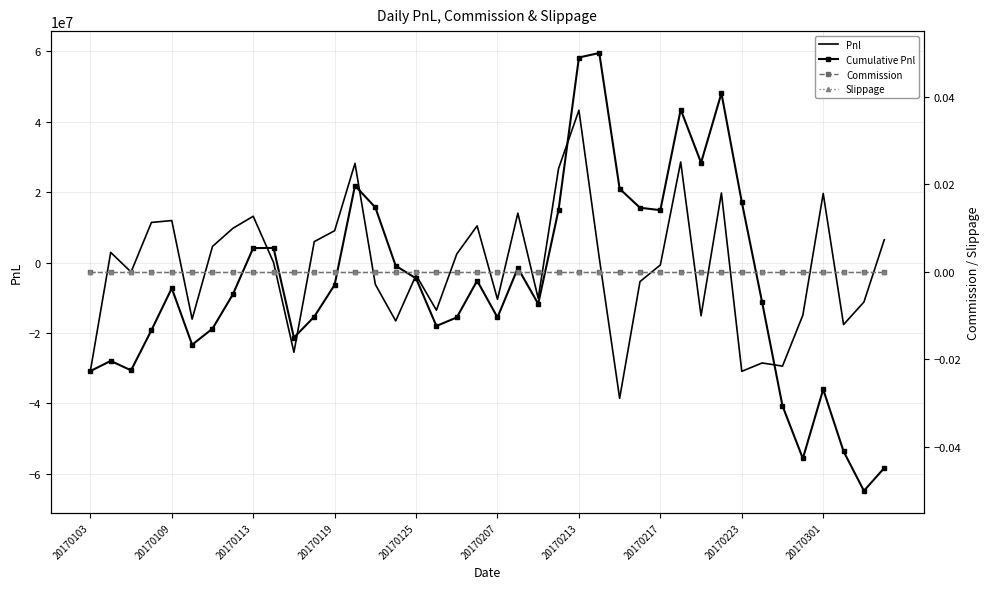

How many times do Commission and Pnl cross each other?

21